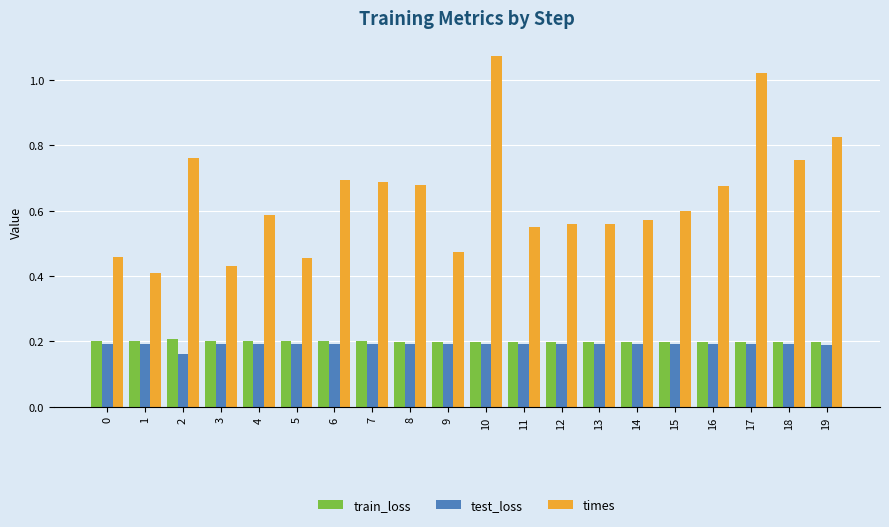

Count the train_loss values in the range 0 to 1.

20